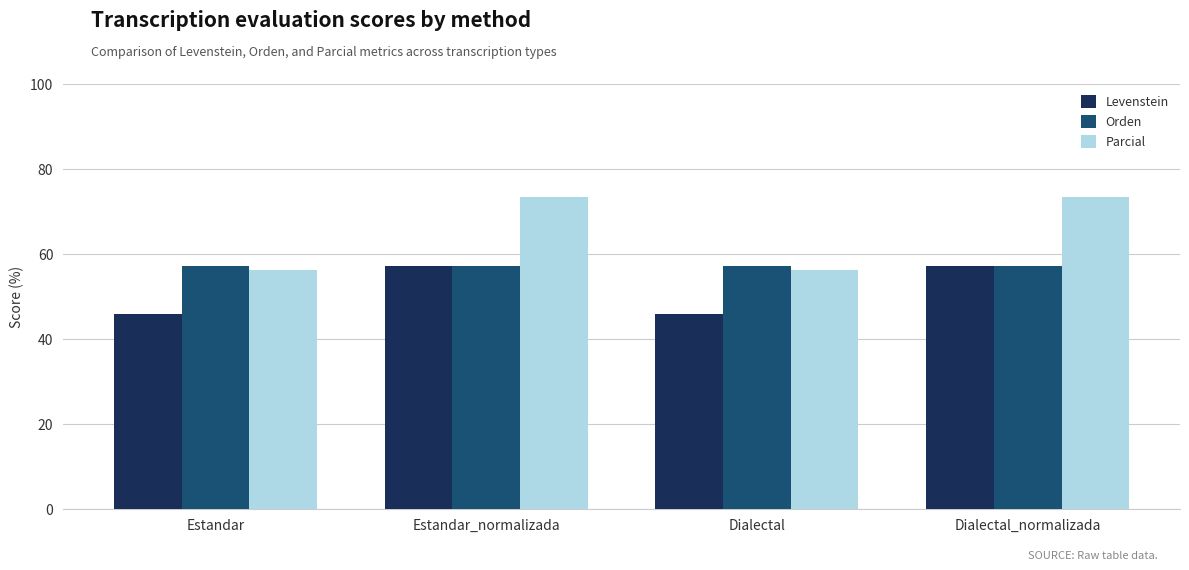

What is the sum of all Orden values?

228.6